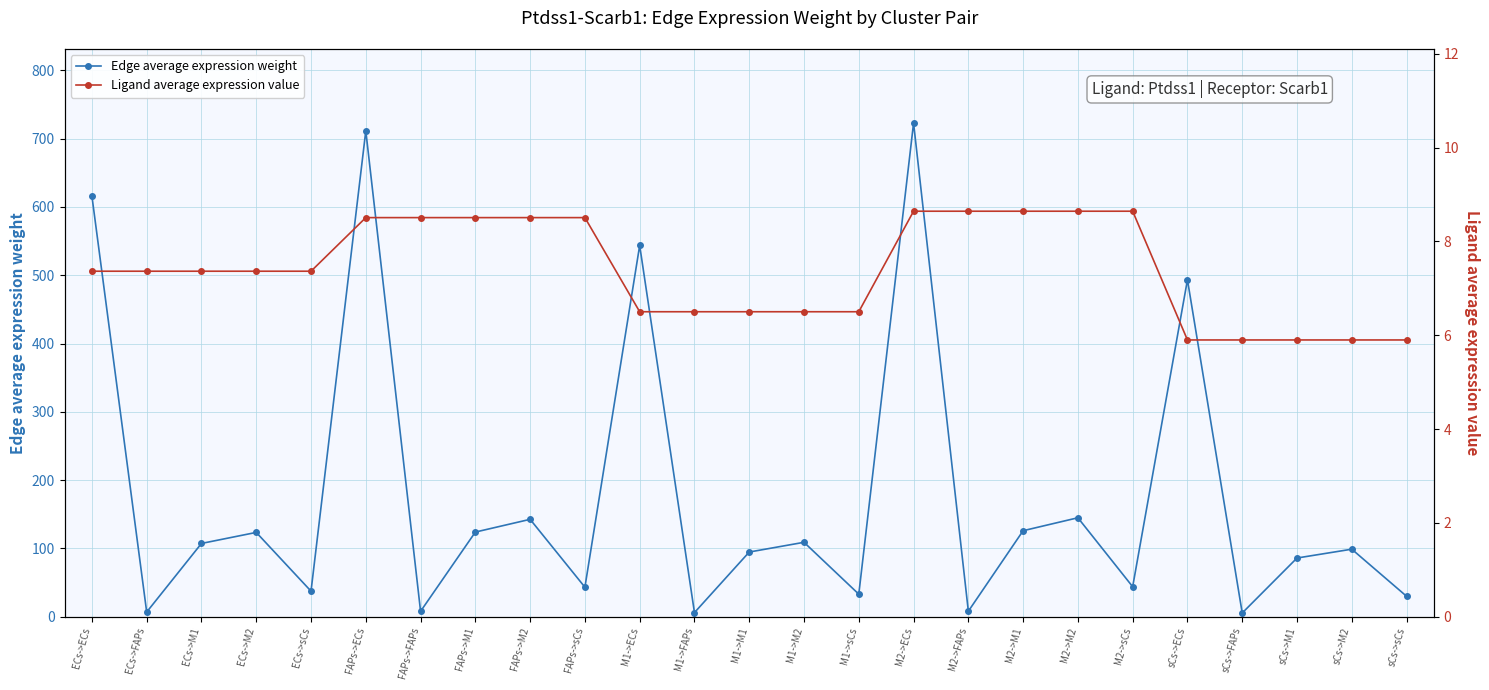

Which label corresponds to the smallest value in the chart?

sCs->FAPs